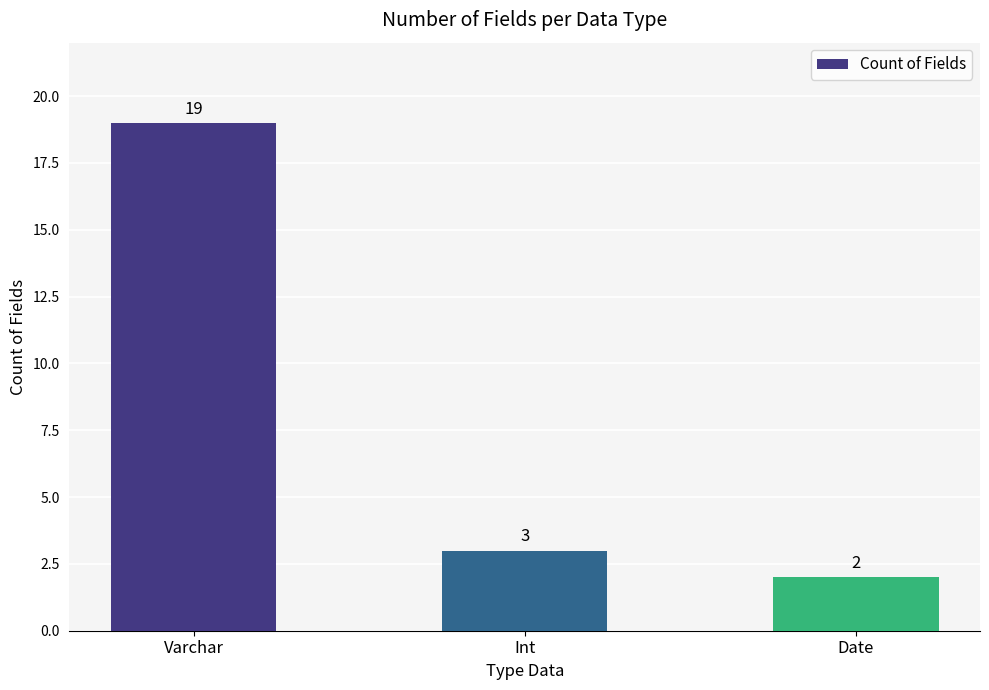

At which category does the chart reach its minimum across all series?

Date